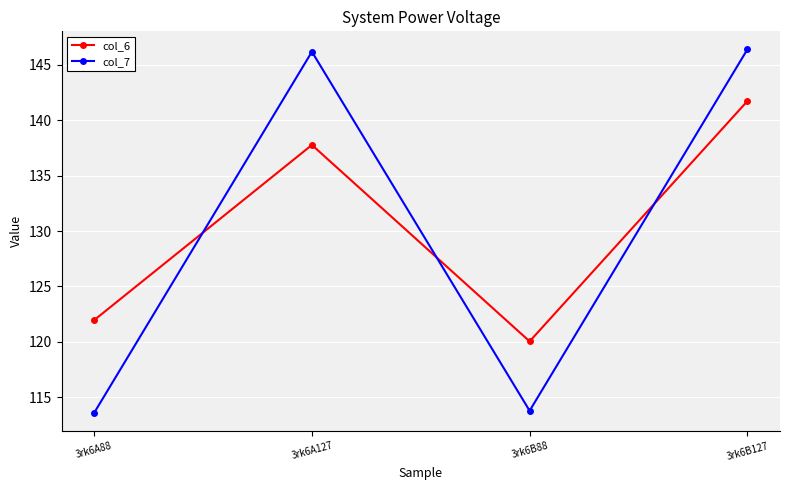

How many times do col_7 and col_6 cross each other?

3